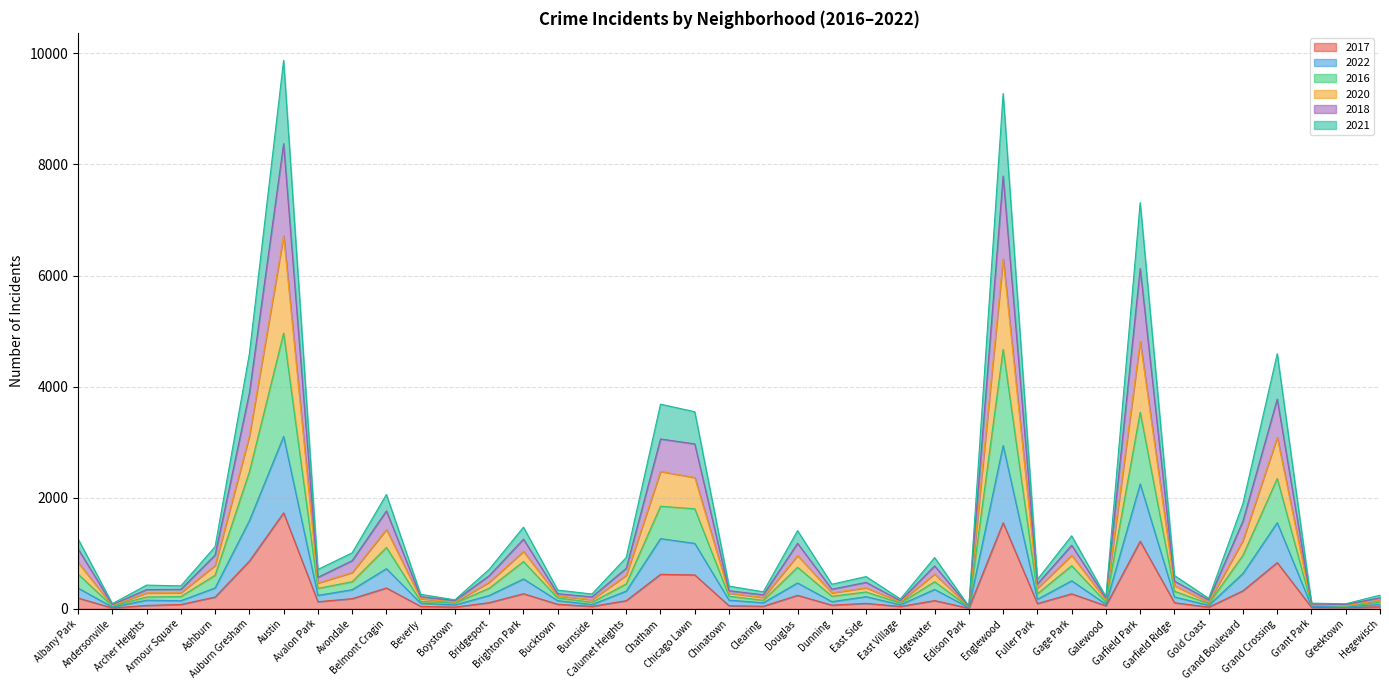

True or false: 2018 has a value of 290 at Garfield Ridge.

False